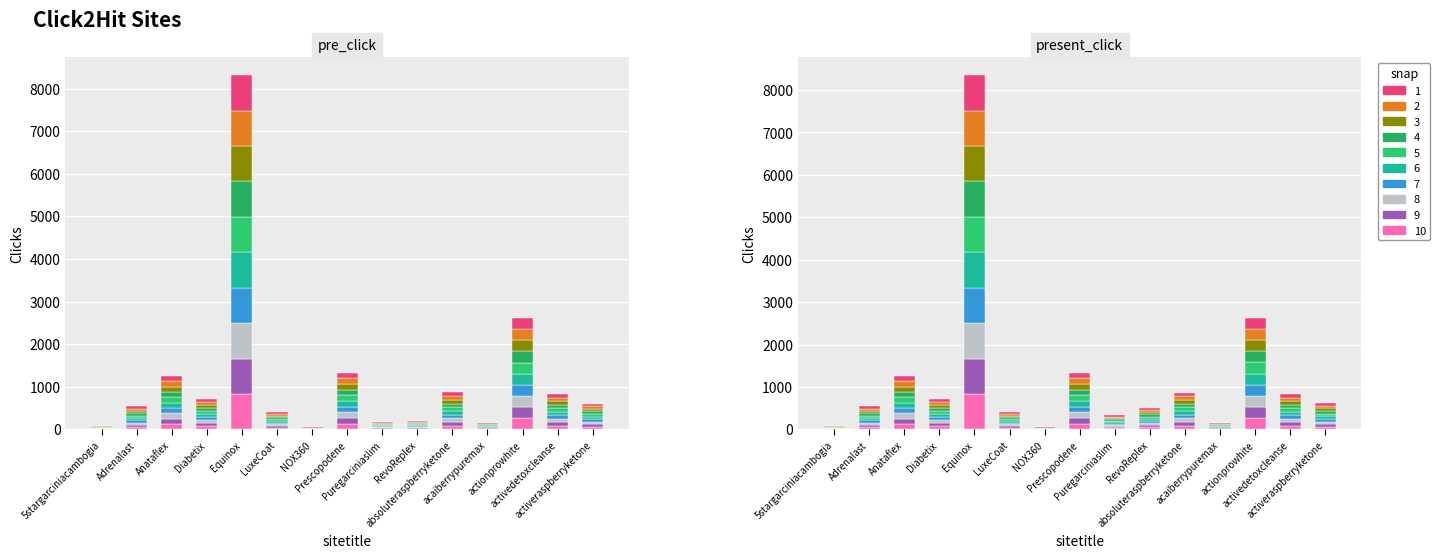

What is the label of the 5th bar from the right?

absoluteraspberryketone